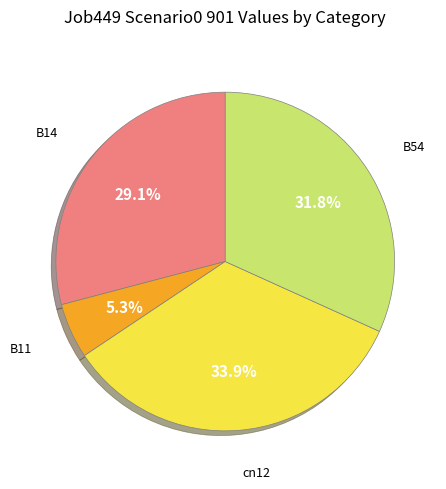

Does any single category account for the majority?

No